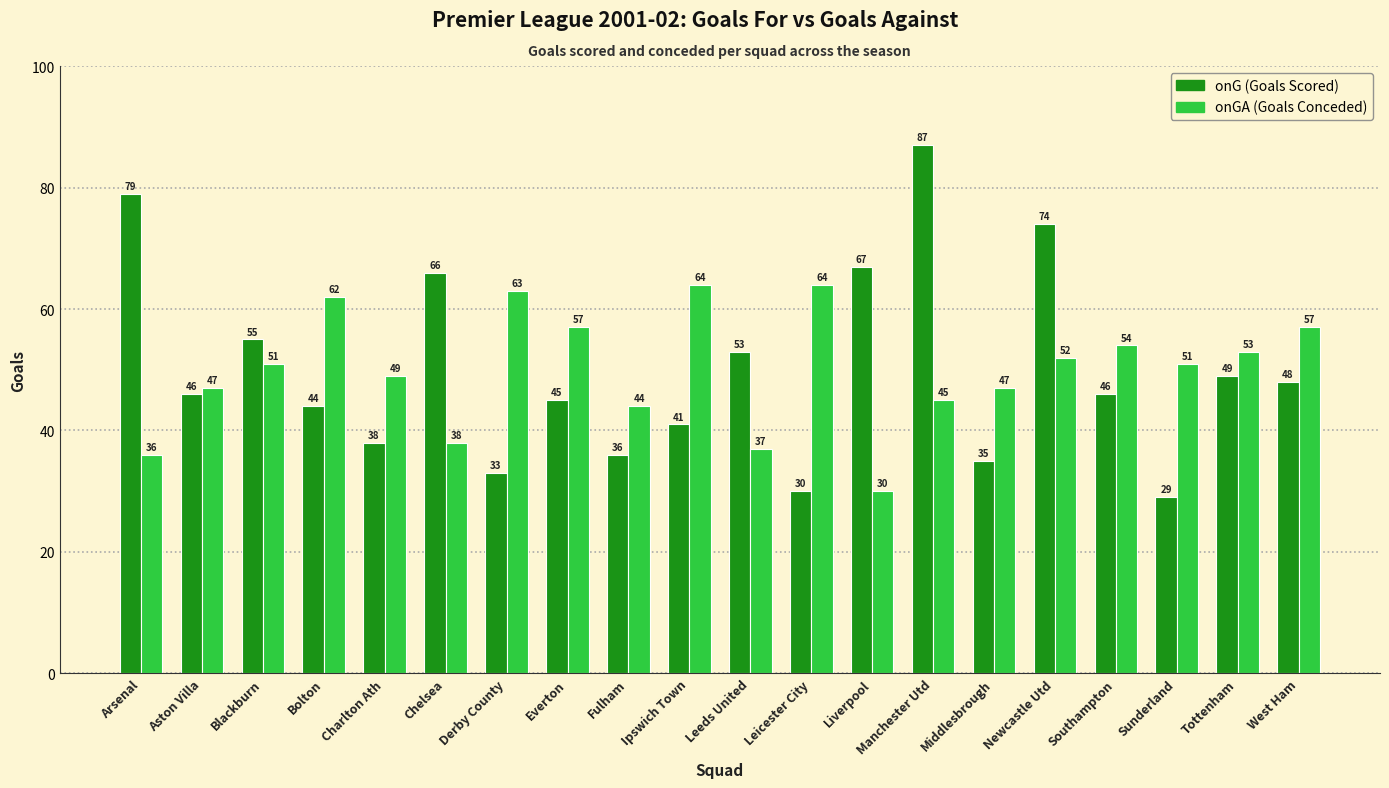

What is the smallest value displayed?

29